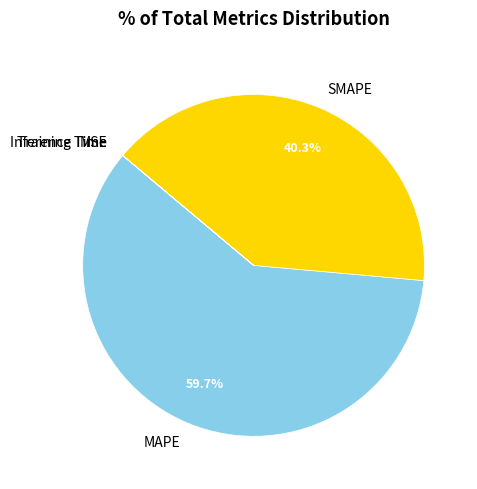

Which slice is the largest?

MAPE